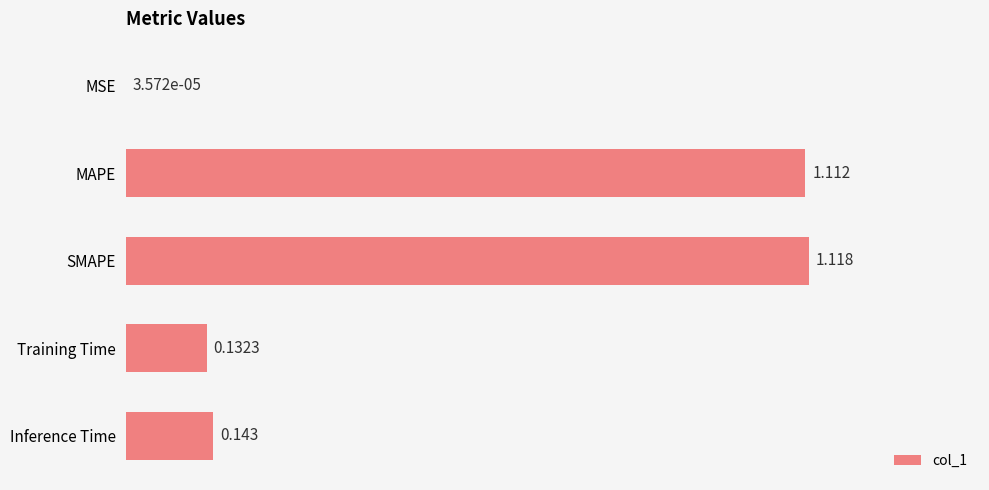

Where is the data nearest to the value 0?

MSE